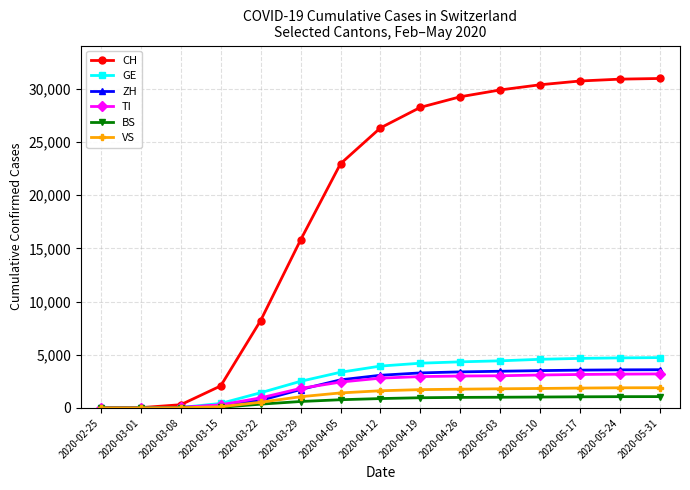

What is the approximate value of TI at 2020-04-19, to the nearest 10?

2950